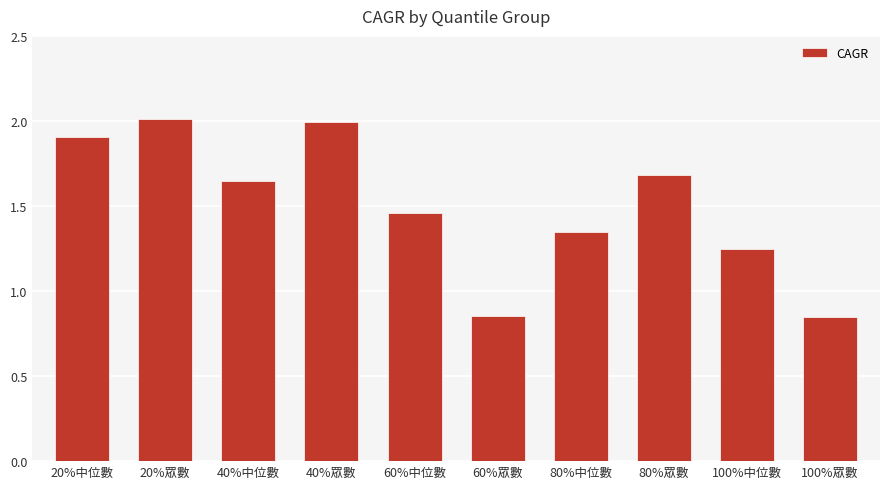

Where does the data first go above 1?

20%中位數